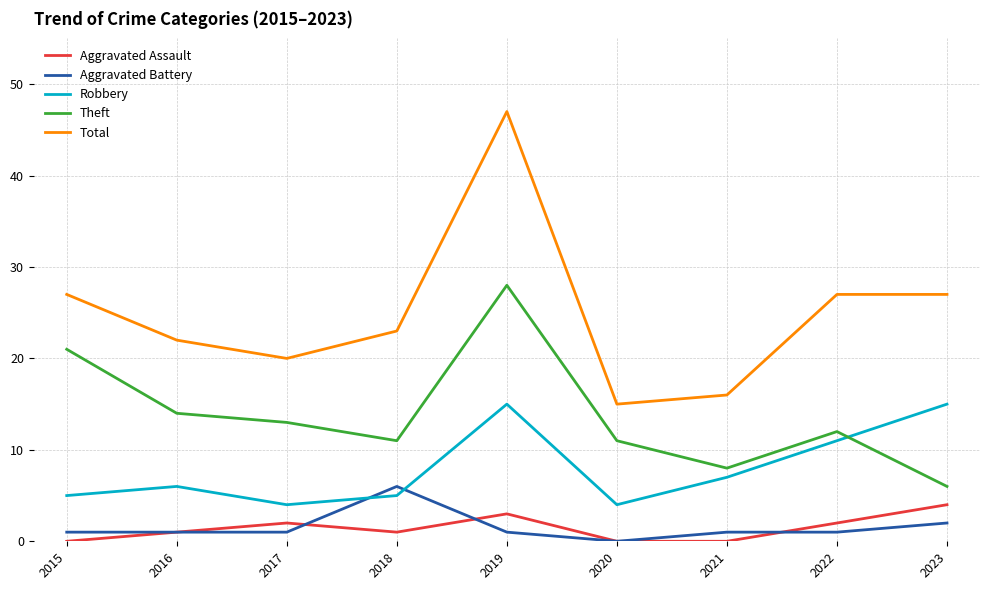

Which category has the lowest value in the Aggravated Battery series?

2020